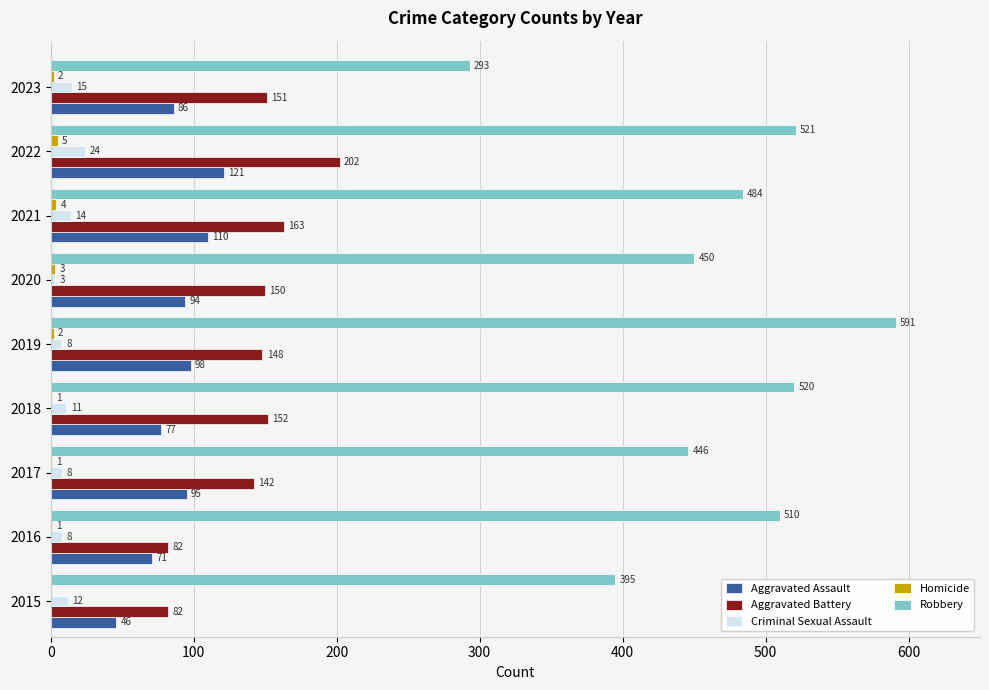

Count the number of data series in this chart.

5